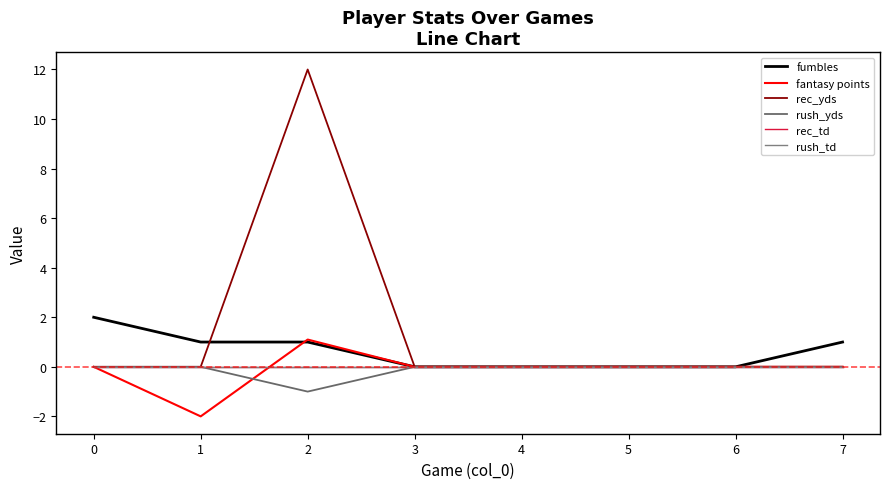

Is this an area chart (filled region under the line)?

No